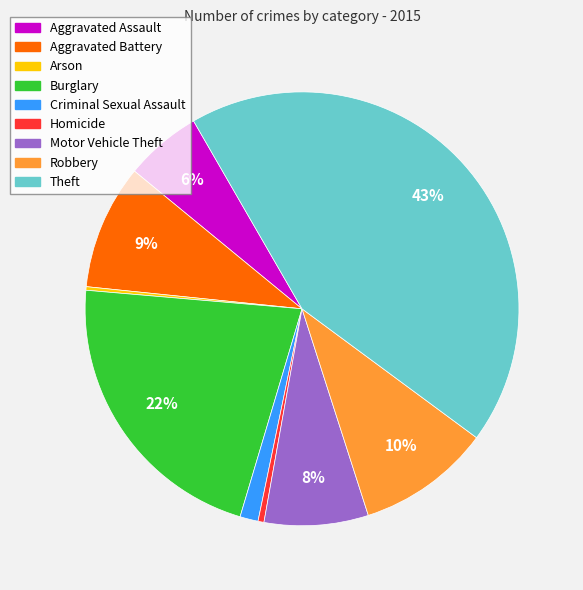

To the nearest percent, what is the difference between the largest and smallest slice percentages?

43%